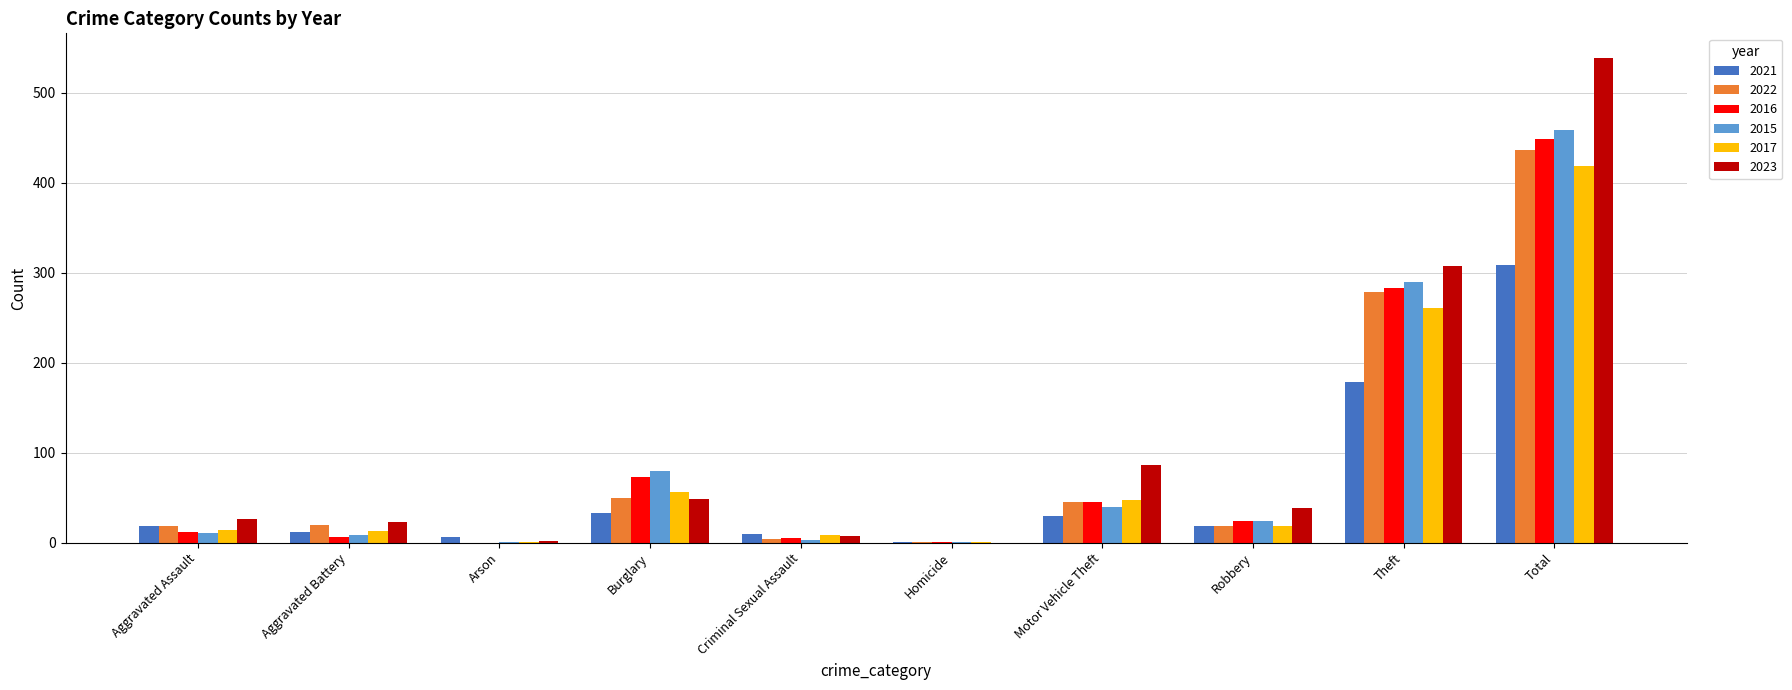

Are the bars horizontal?

No